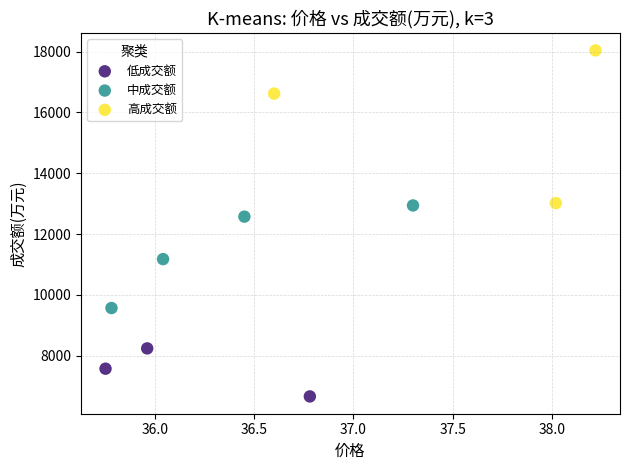

Which series reaches the maximum Y coordinate?

高成交额